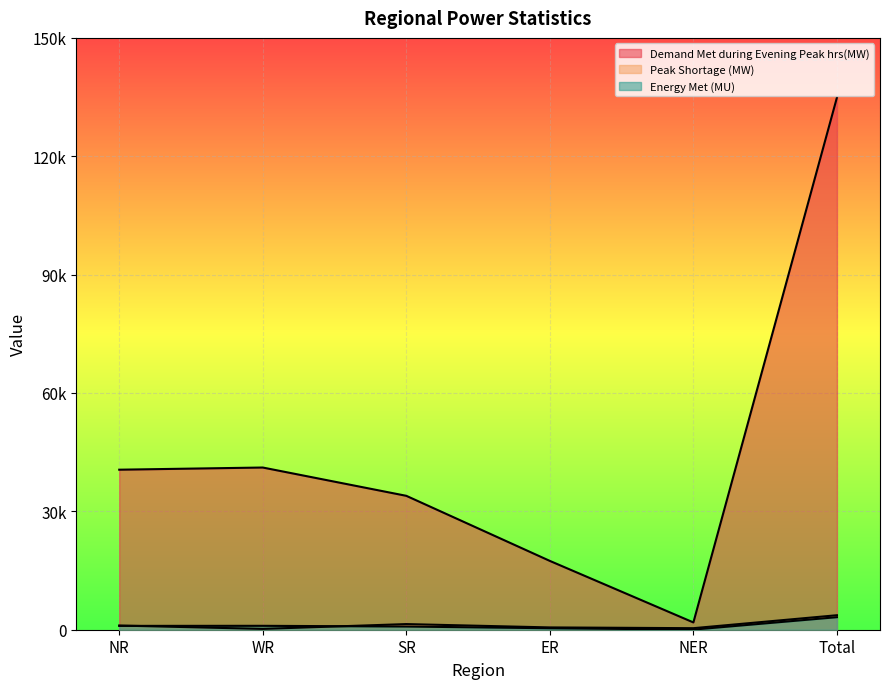

What are all the series names shown in the legend?

Demand Met during Evening Peak hrs(MW), Peak Shortage (MW), Energy Met (MU)